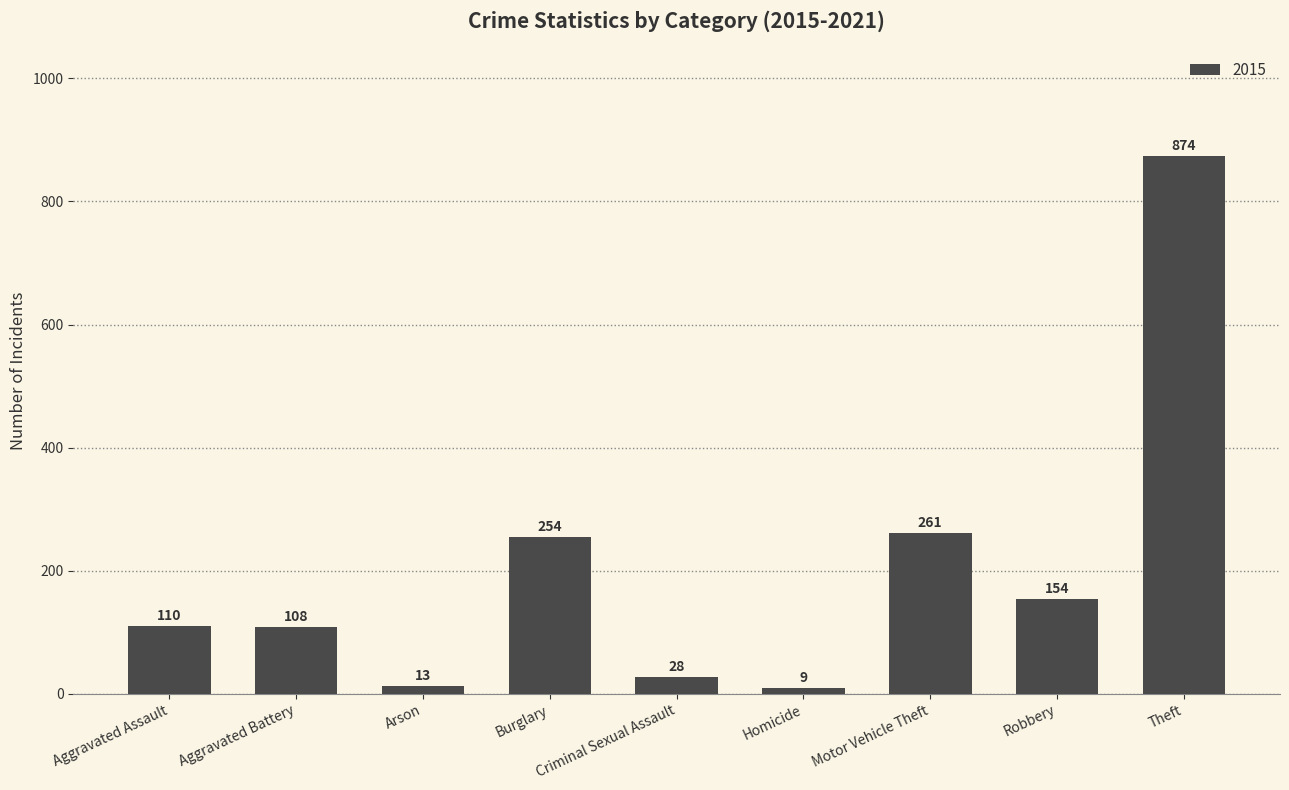

Does the chart contain any negative values?

No